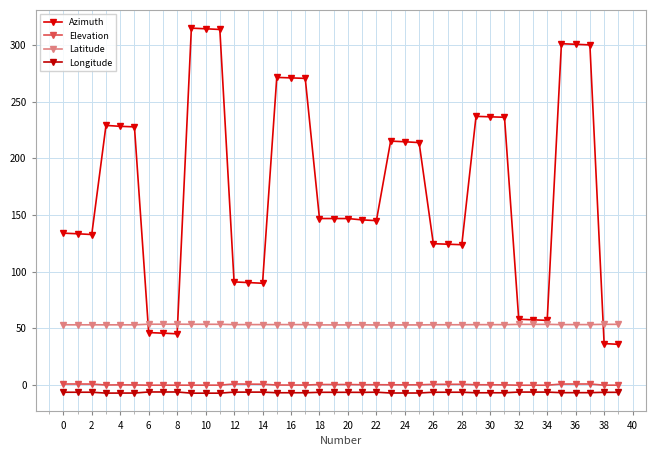

What is the sum of all Latitude values?

2127.7